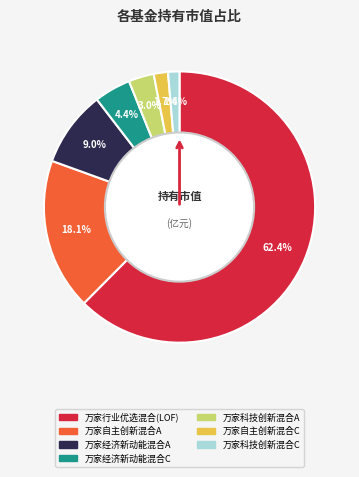

Which category has the biggest portion of the pie?

万家行业优选混合(LOF)